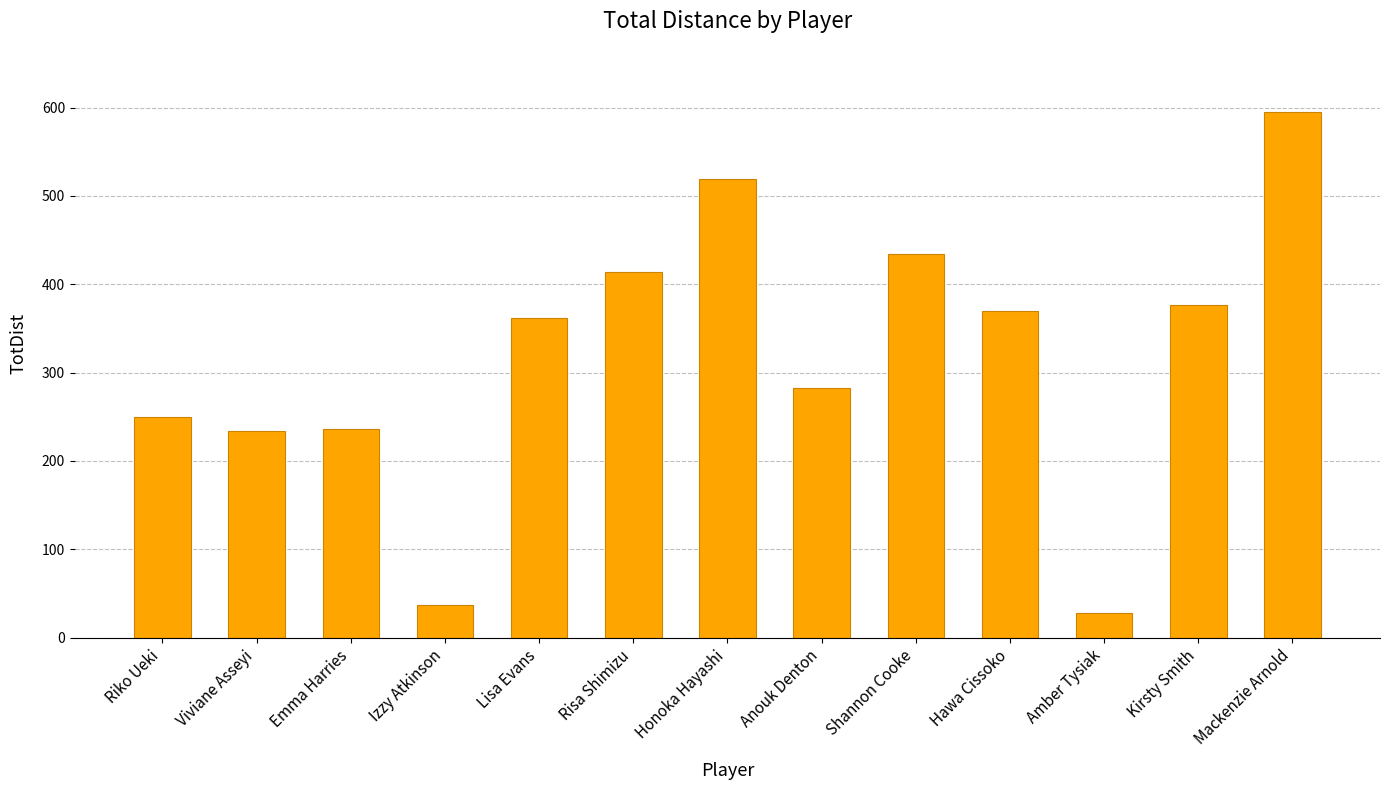

What is the label of the 11th bar from the left?

Amber Tysiak